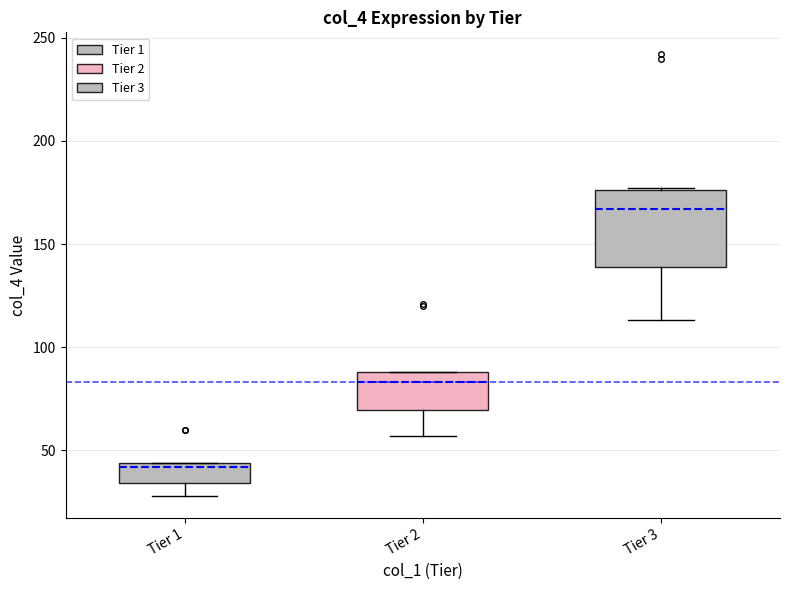

Reading left to right, transcribe this box plot: for each box, give where its median line is, the range the box spans, and where its two whiskers end, as read against the y-axis. The values are not printed on the chart, so give them approximately, as read against the axis.

Tier 1: median 40, box 35 to 45, whiskers 30 to 45
Tier 2: median 85, box 70 to 90, whiskers 55 to 90
Tier 3: median 165, box 140 to 175, whiskers 115 to 175